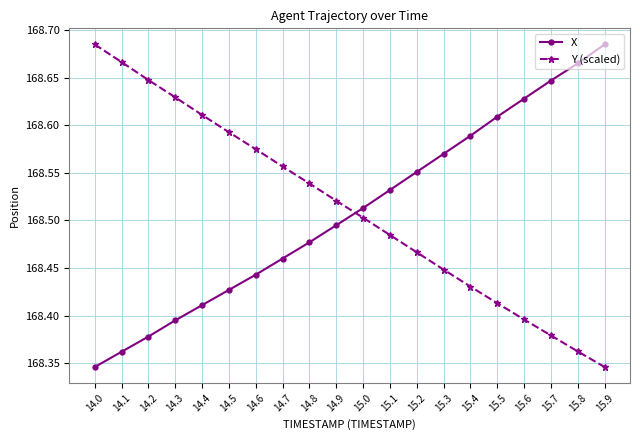

What is the total value across all series at 15.9?

337.0